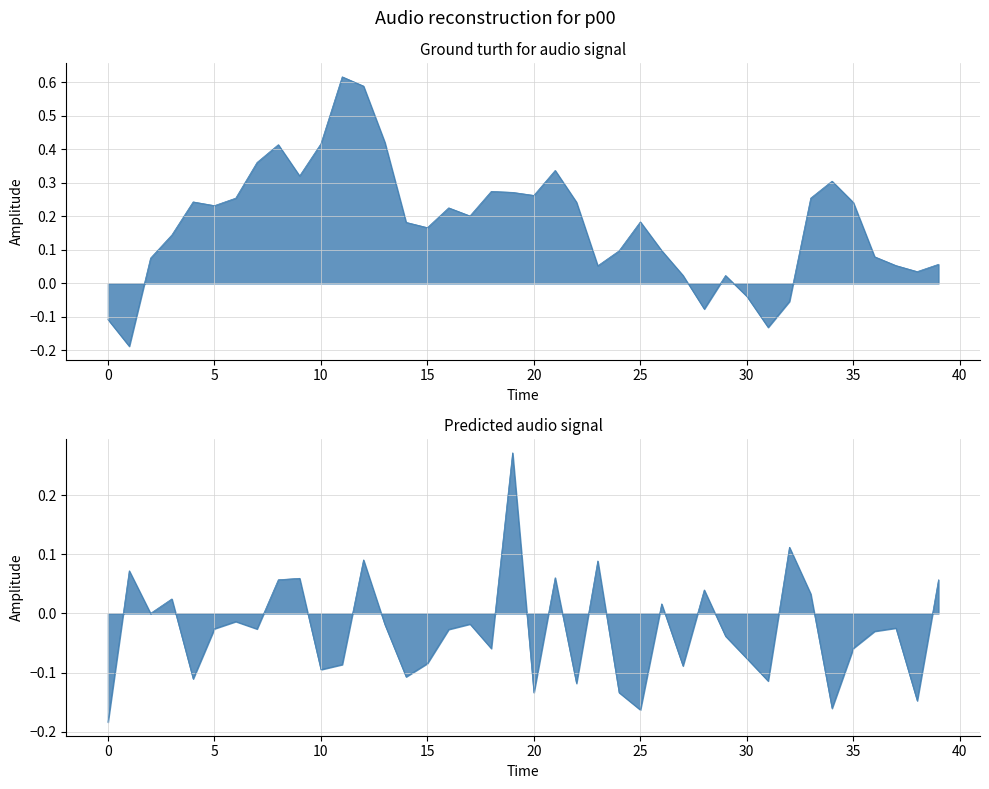

Reading left to right, transcribe all the data shown in this chart.

target: -0.1	-0.2	0.1	0.1	0.2	0.2	0.3	0.4	0.4	0.3	0.4	0.6	0.6	0.4	0.2	0.2	0.2	0.2	0.3	0.3	0.3	0.3	0.2	0.1	0.1	0.2	0.1	0.0	-0.1	0.0	-0.0	-0.1	-0.1	0.3	0.3	0.2	0.1	0.1	0.0	0.1
prediction: -0.2	0.1	0.0	0.0	-0.1	-0.0	-0.0	-0.0	0.1	0.1	-0.1	-0.1	0.1	-0.0	-0.1	-0.1	-0.0	-0.0	-0.1	0.3	-0.1	0.1	-0.1	0.1	-0.1	-0.2	0.0	-0.1	0.0	-0.0	-0.1	-0.1	0.1	0.0	-0.2	-0.1	-0.0	-0.0	-0.1	0.1